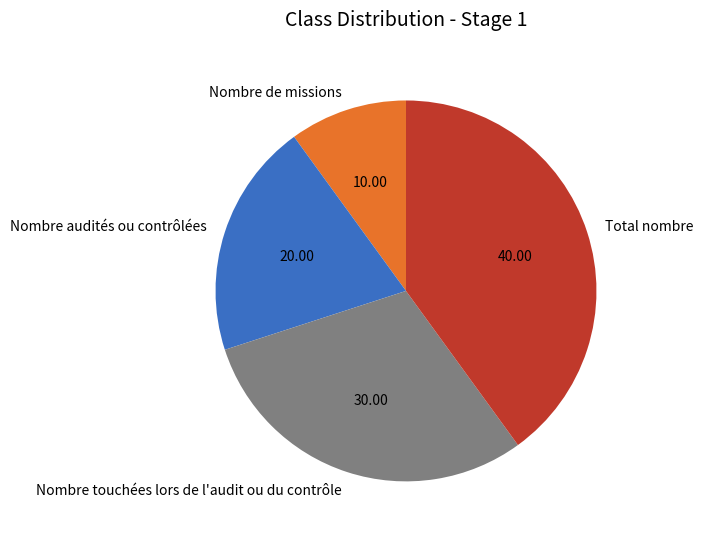

Rank the categories by value from lowest to highest.

Nombre de missions, Nombre audités ou contrôlées, Nombre touchées lors de l'audit ou du contrôle, Total nombre